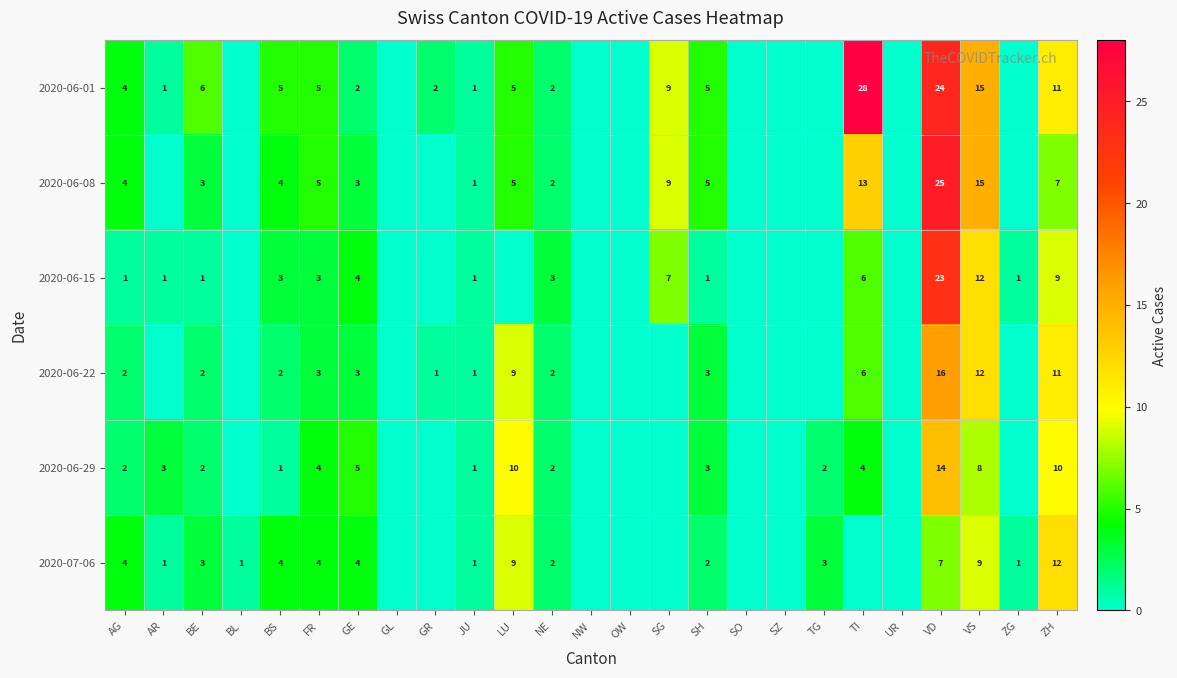

The 2020-07-06 series shows 7 at VD. True or false?

True